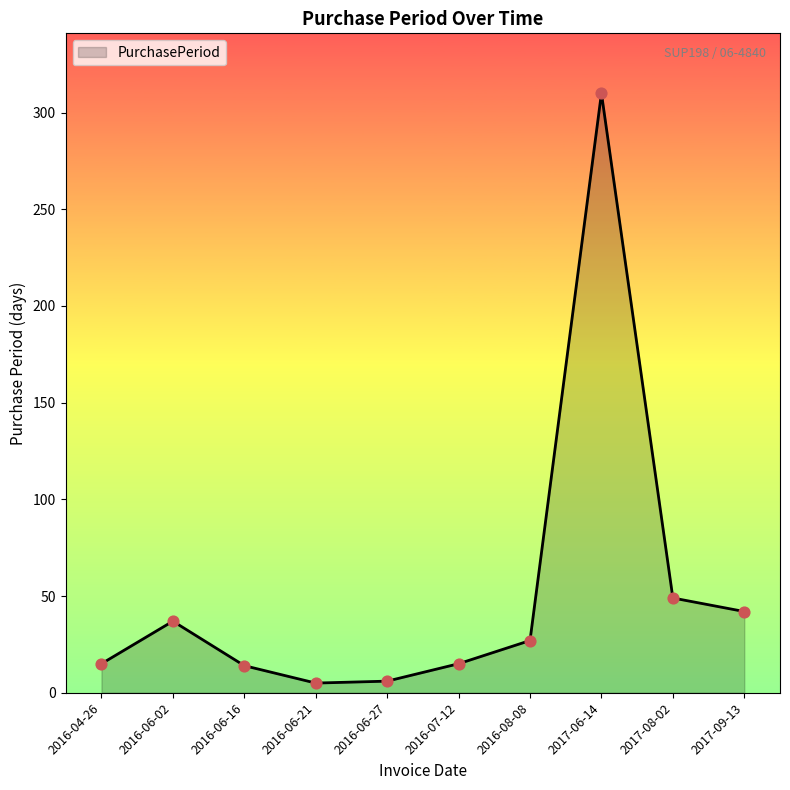

Which has a higher value, 2016-06-27 or 2016-06-02?

2016-06-02